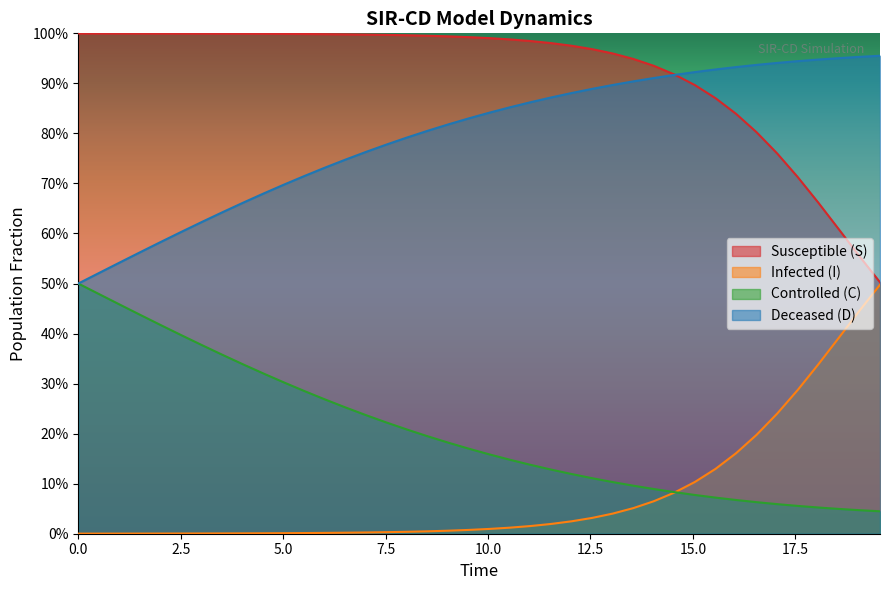

What are all the series names shown in the legend?

Susceptible (S), Infected (I), Controlled (C), Deceased (D)